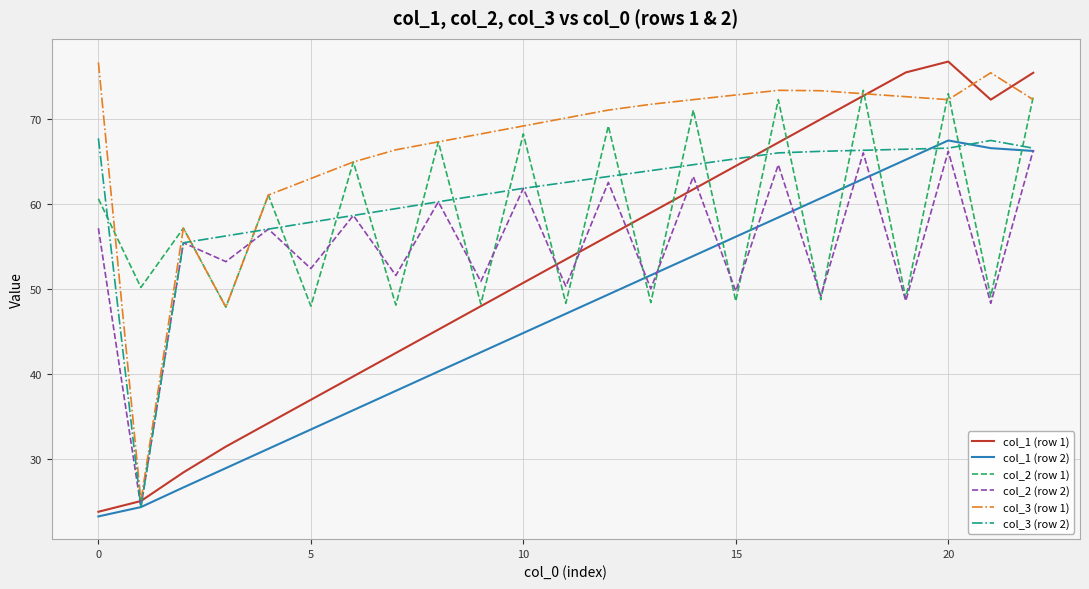

True or false: col_2 (row 1) and col_3 (row 2) intersect in this chart.

True